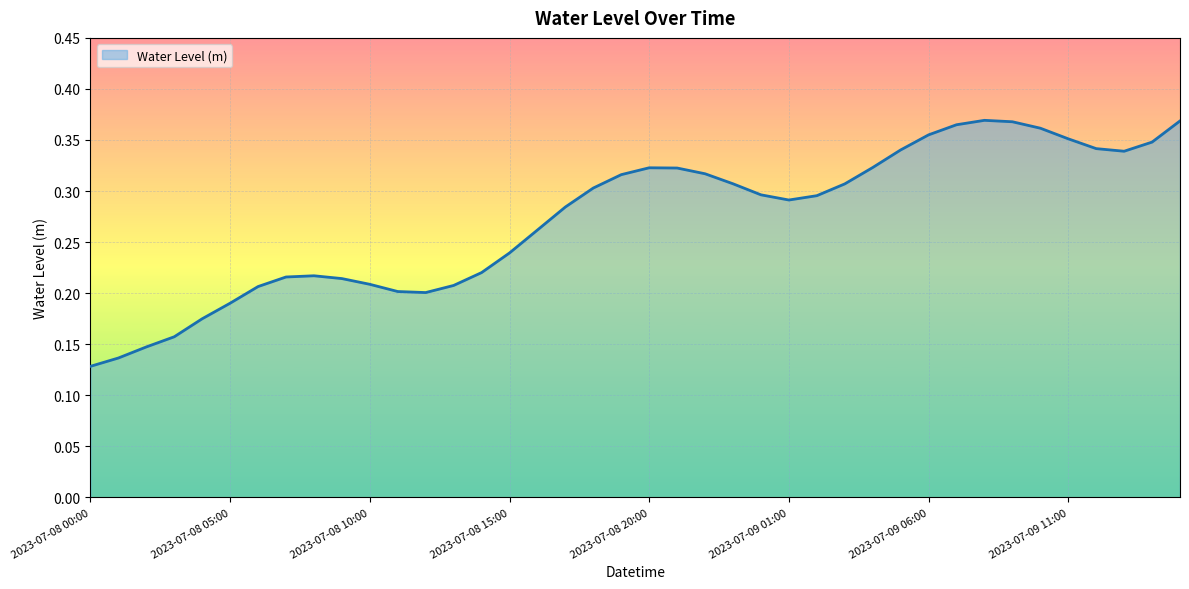

What is the minimum value shown in the chart?

0.1